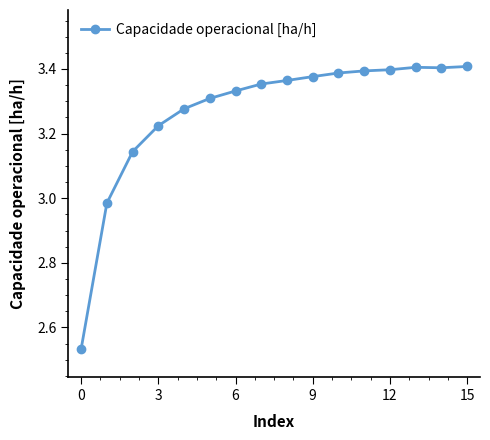

True or false: the data has more than 0 interior local peaks.

True